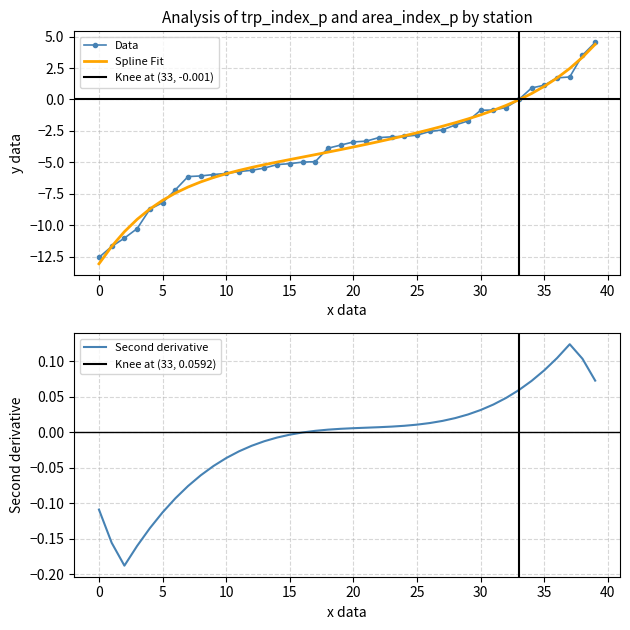

What is the lowest value of the Data series?

-12.6